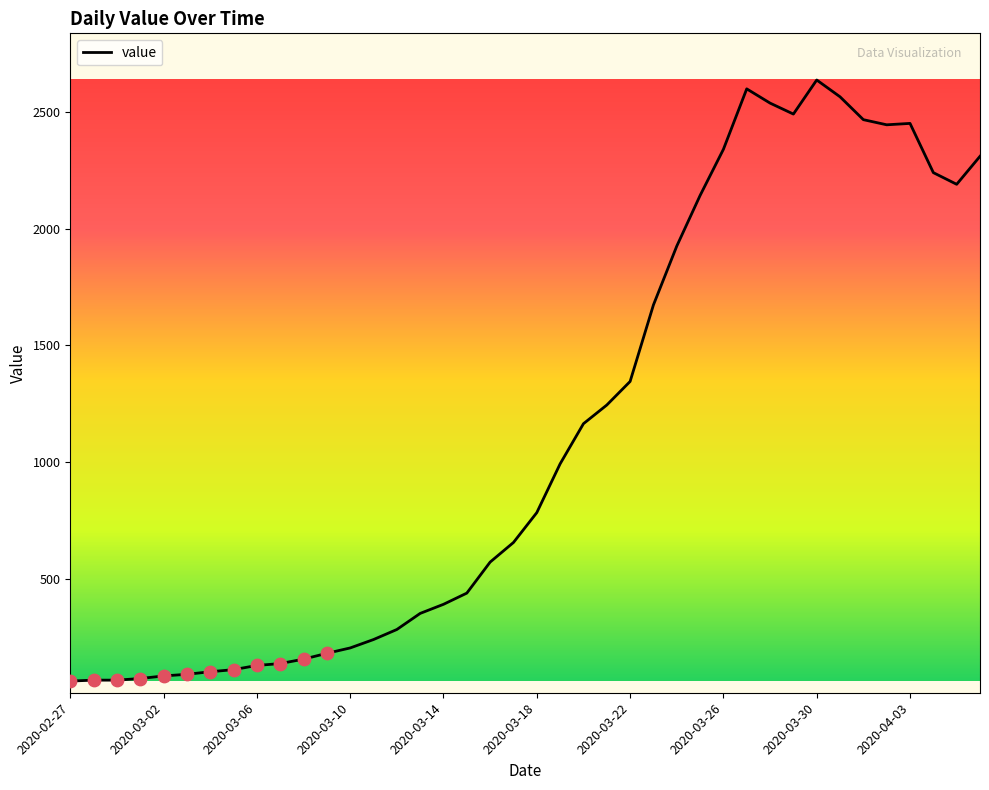

What is the greatest value displayed?

2637